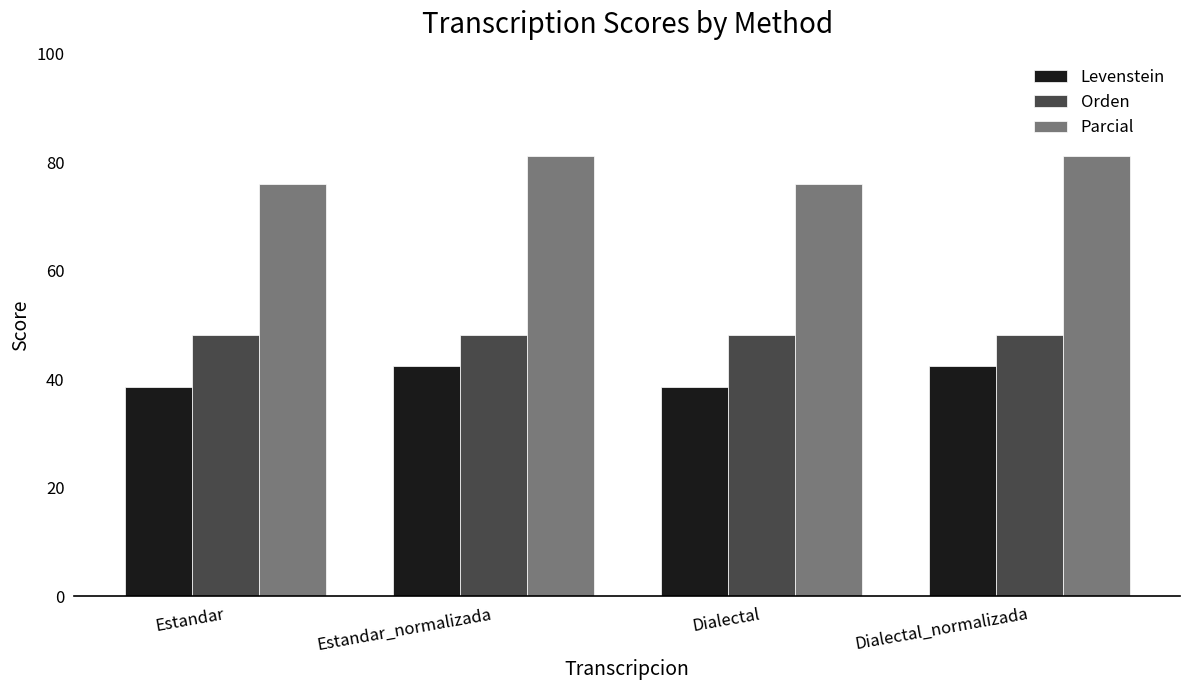

The value of Parcial at Dialectal is 37.3. True or false?

False